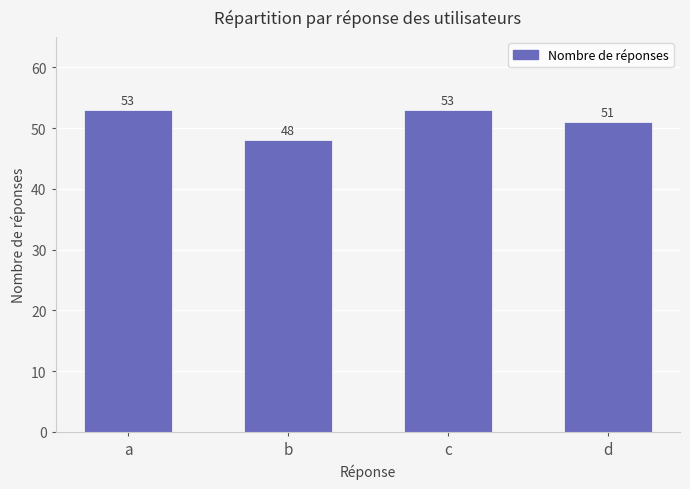

Count the values in the range 51 to 53.

3